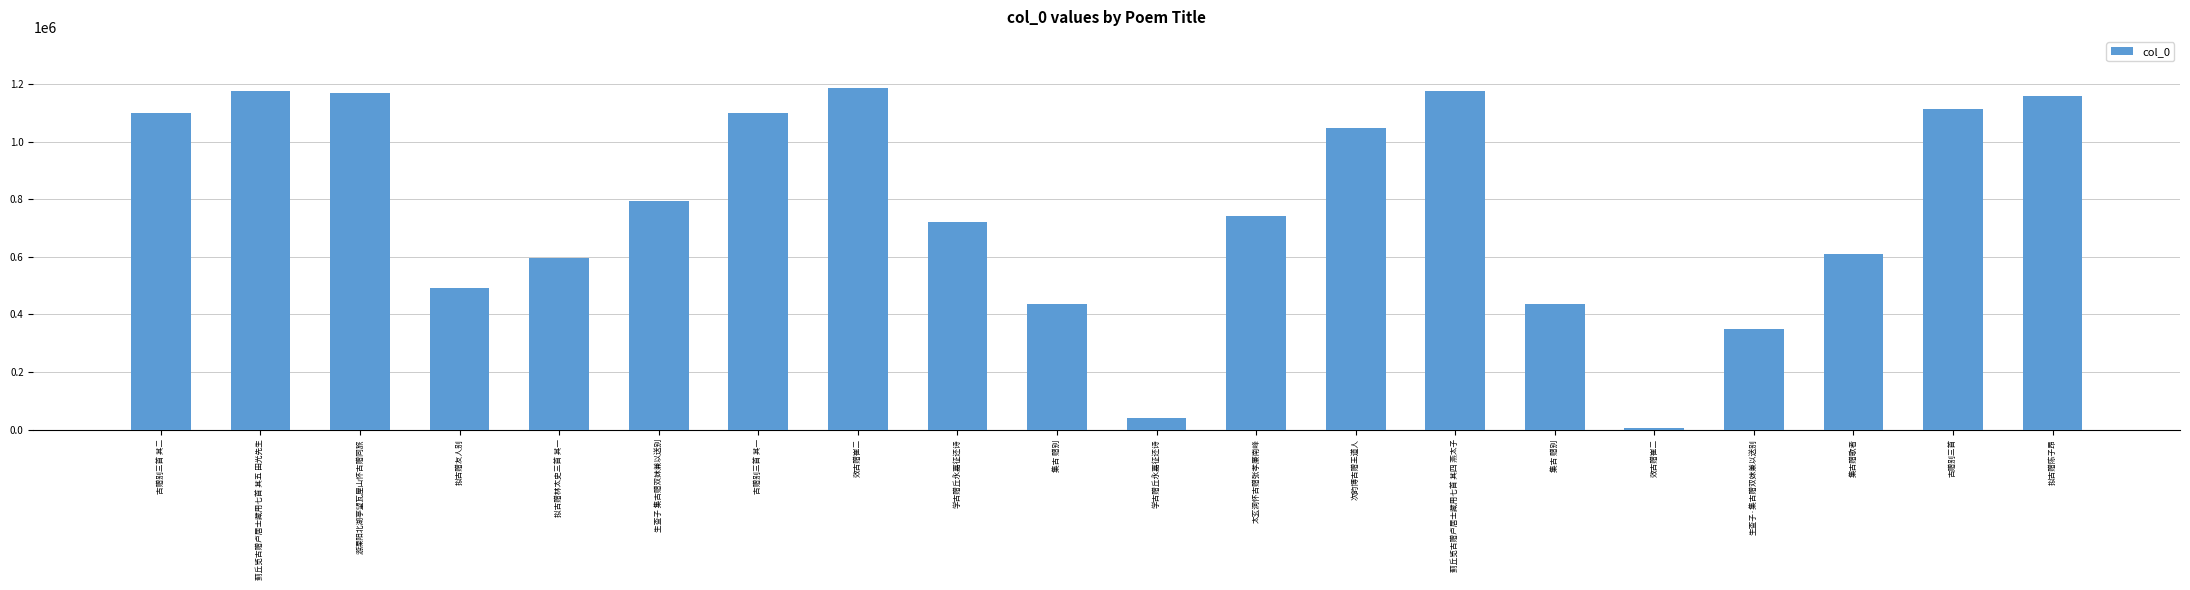

What is the label of the 15th bar from the left?

集古 赠别